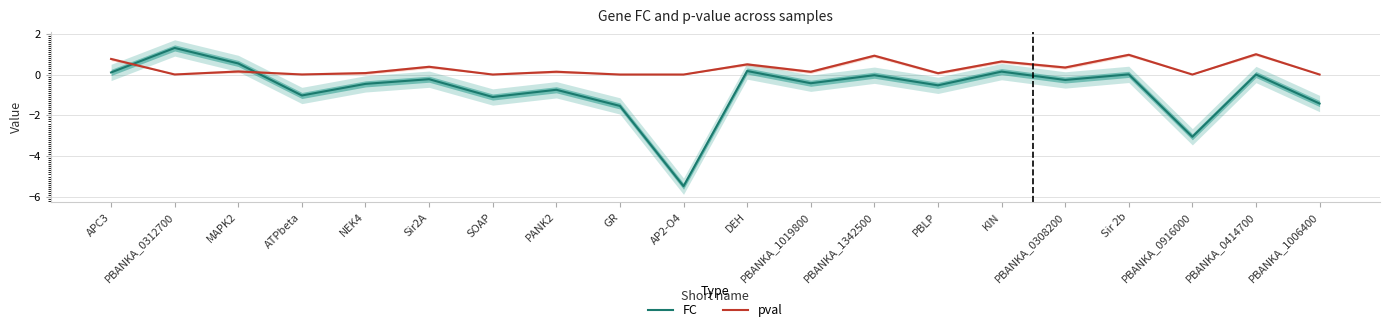

Reading right to left, extract all data points from this chart.

FC: PBANKA_1006400=-1.4	PBANKA_0414700=0.0	PBANKA_0916000=-3.1	Sir 2b=0.0	PBANKA_0308200=-0.3	KIN=0.1	PBLP=-0.5	PBANKA_1342500=-0.0	PBANKA_1019800=-0.4	DEH=0.2	AP2-O4=-5.5	GR=-1.5	PANK2=-0.7	SOAP=-1.1	Sir2A=-0.2	NEK4=-0.5	ATPbeta=-1.0	MAPK2=0.5	PBANKA_0312700=1.3	APC3=0.1
pval: PBANKA_1006400=0.0	PBANKA_0414700=1.0	PBANKA_0916000=0.0	Sir 2b=1.0	PBANKA_0308200=0.3	KIN=0.6	PBLP=0.1	PBANKA_1342500=0.9	PBANKA_1019800=0.1	DEH=0.5	AP2-O4=0.0	GR=0.0	PANK2=0.1	SOAP=0.0	Sir2A=0.4	NEK4=0.1	ATPbeta=0.0	MAPK2=0.2	PBANKA_0312700=0.0	APC3=0.8